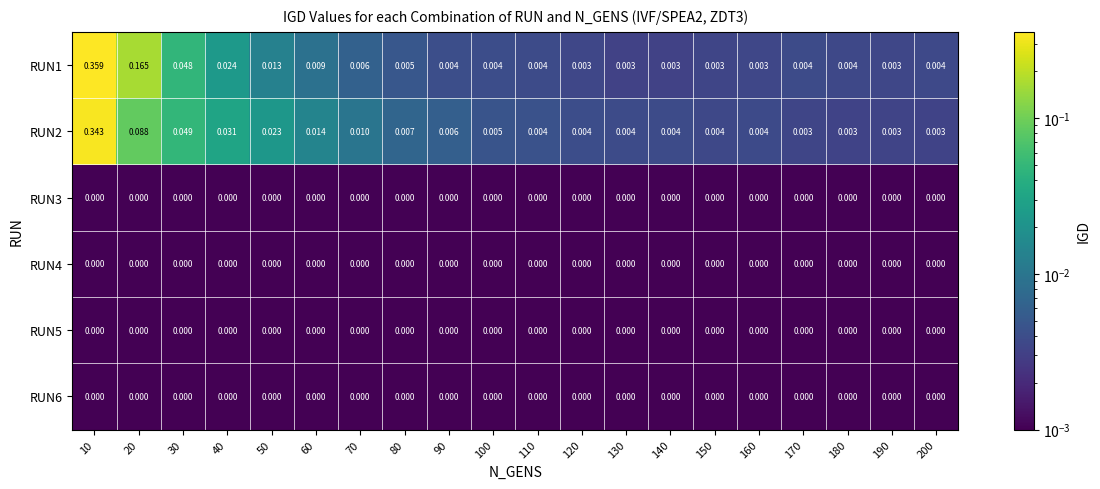

Count the number of categories in the chart.

20